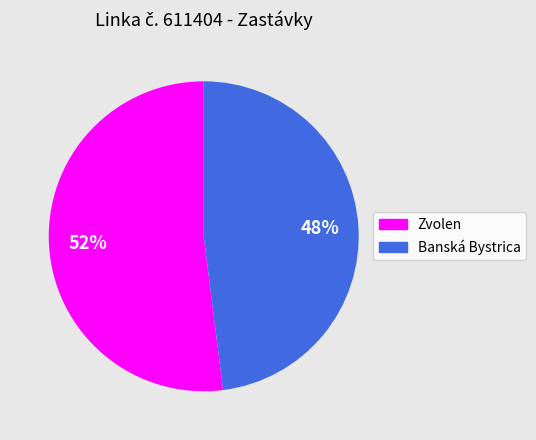

Between Zvolen and Banská Bystrica, which is larger?

Zvolen